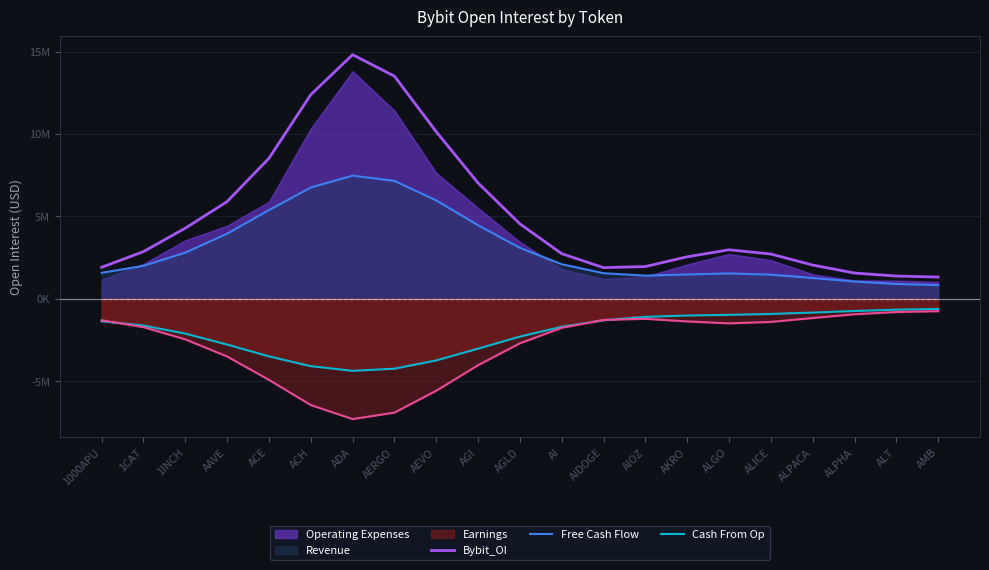

In Free Cash Flow, how many points are higher than both neighbors (excluding endpoints)?

2